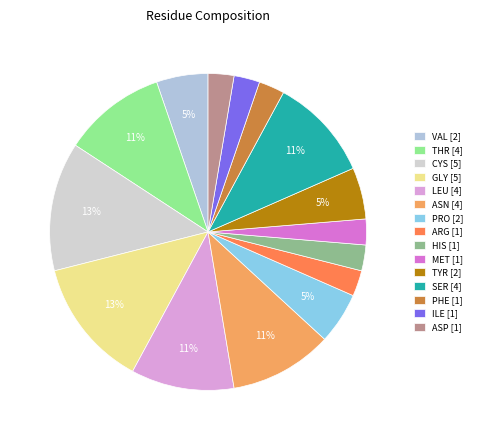

To the nearest percent, what is the difference between the LEU and SER slice percentages?

0%